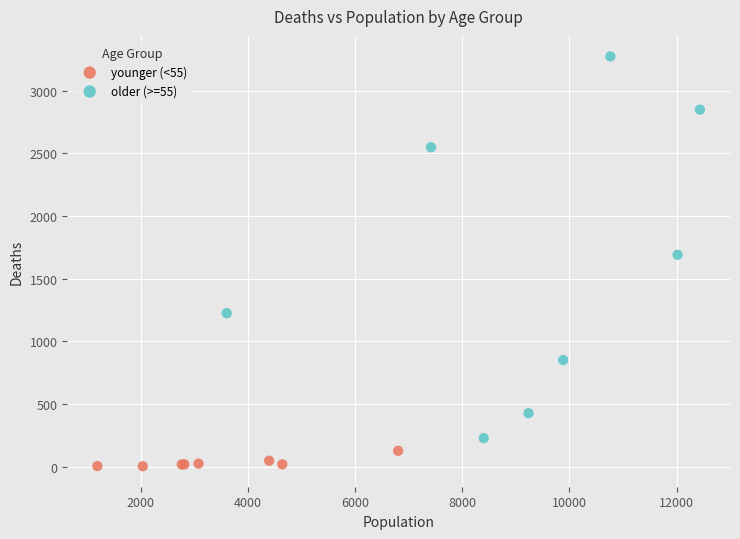

Which series has the widest spread of Y values?

older (>=55)